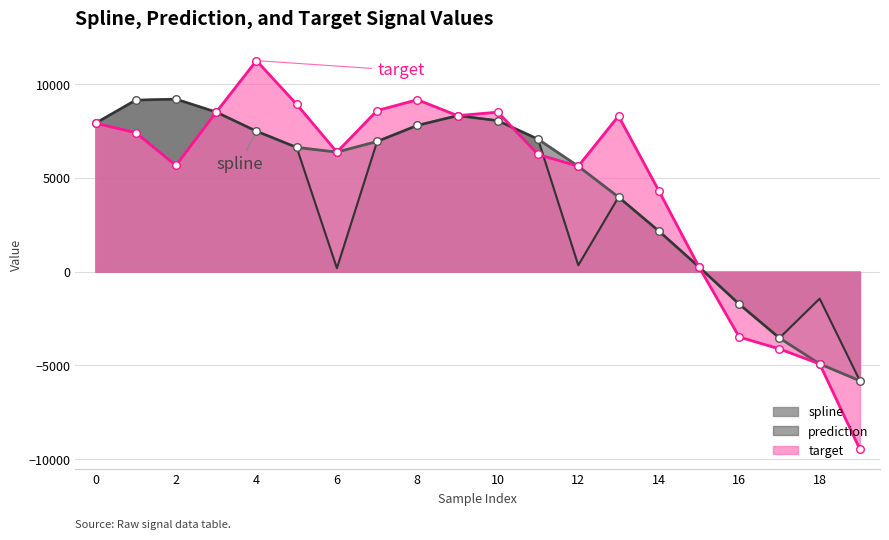

Which series contains the lowest Y value?

target